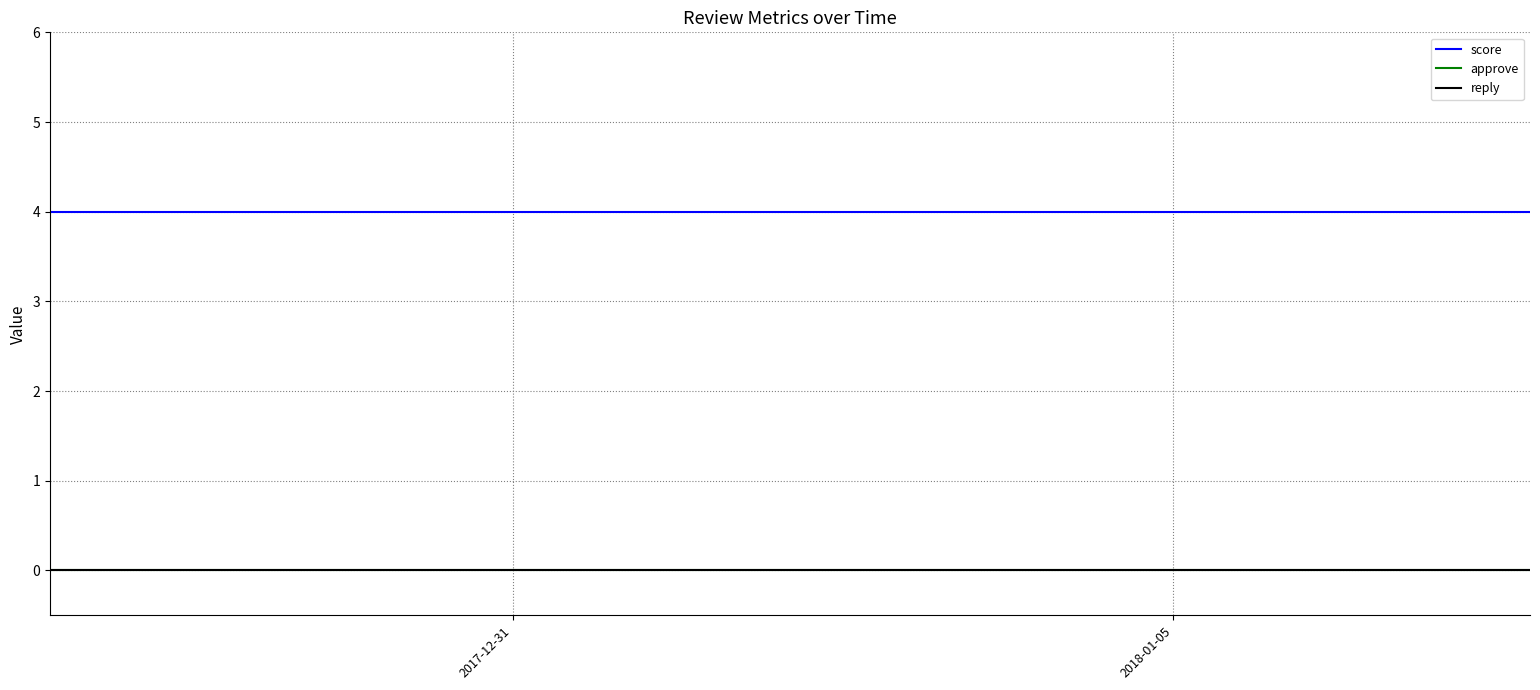

Does the chart display data point markers on the line(s)?

No